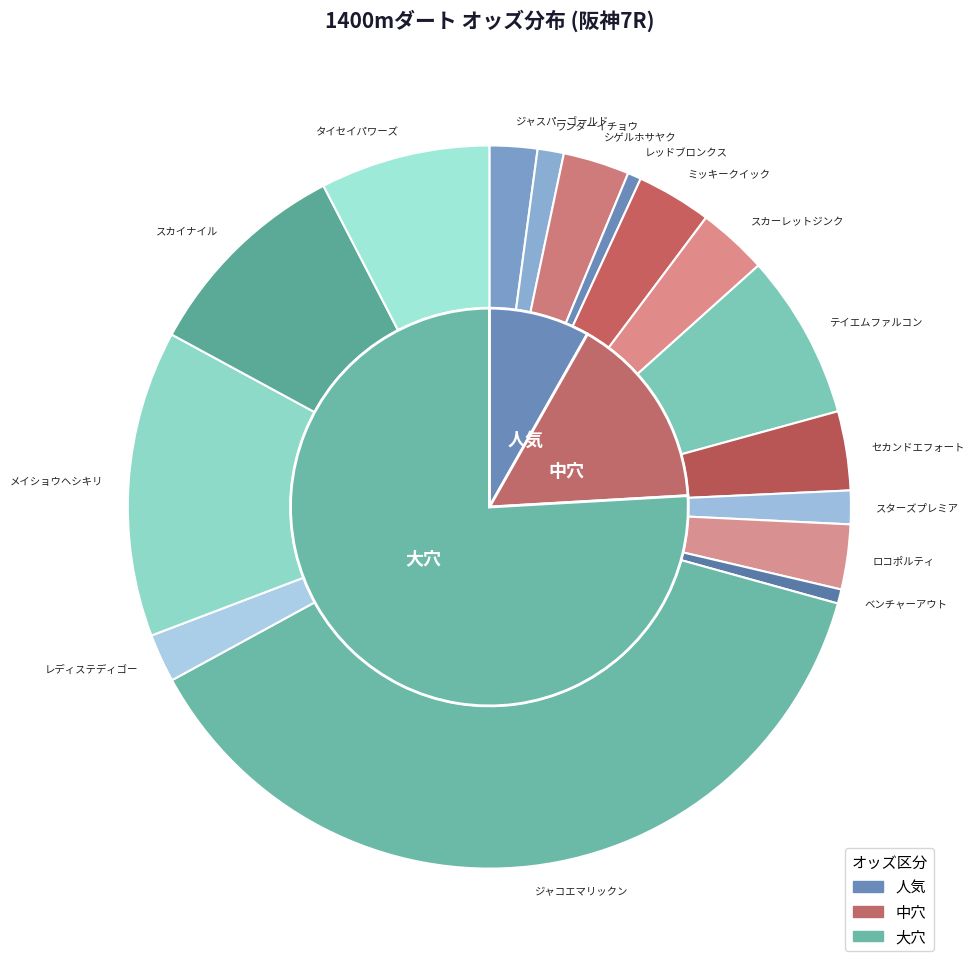

Combined, what portion of the pie is メイショウヘシキリ and タイセイパワーズ?

21.3%